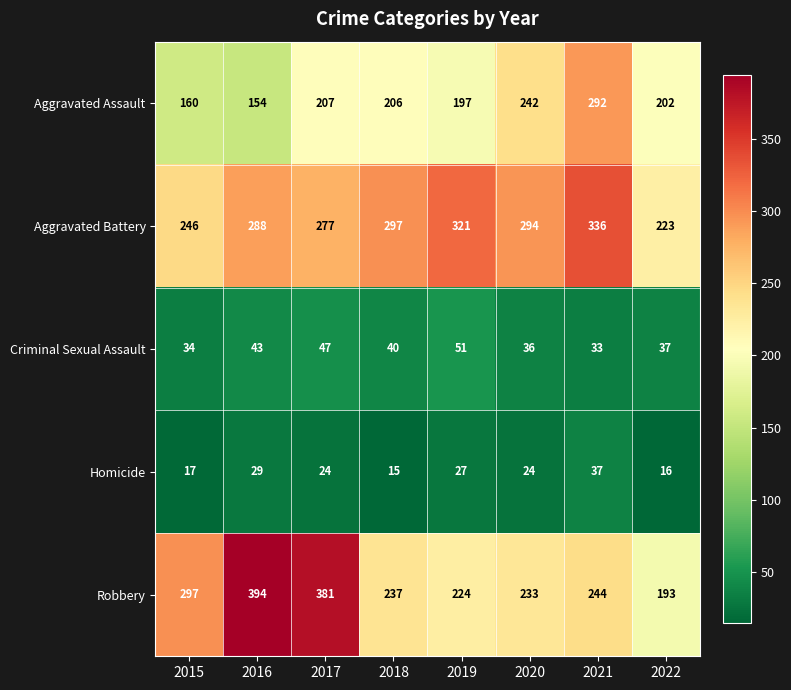

At how many categories does at least one series exceed 258?

7